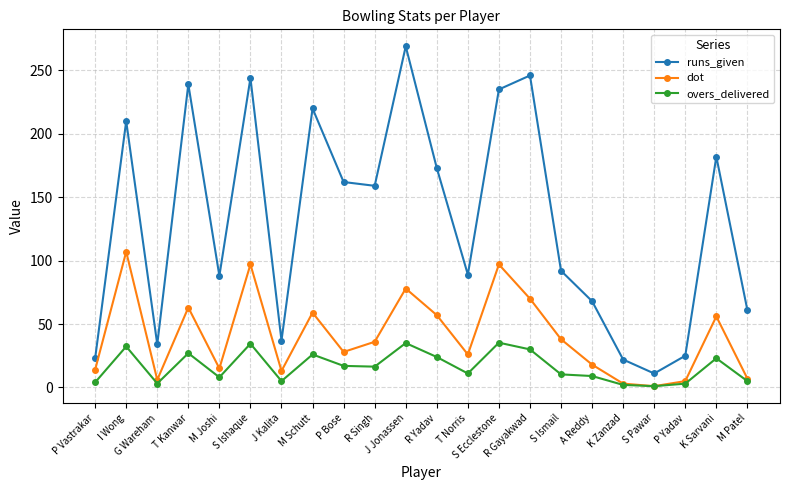

Is the value of dot at G Wareham greater than the value of overs_delivered at P Yadav?

Yes